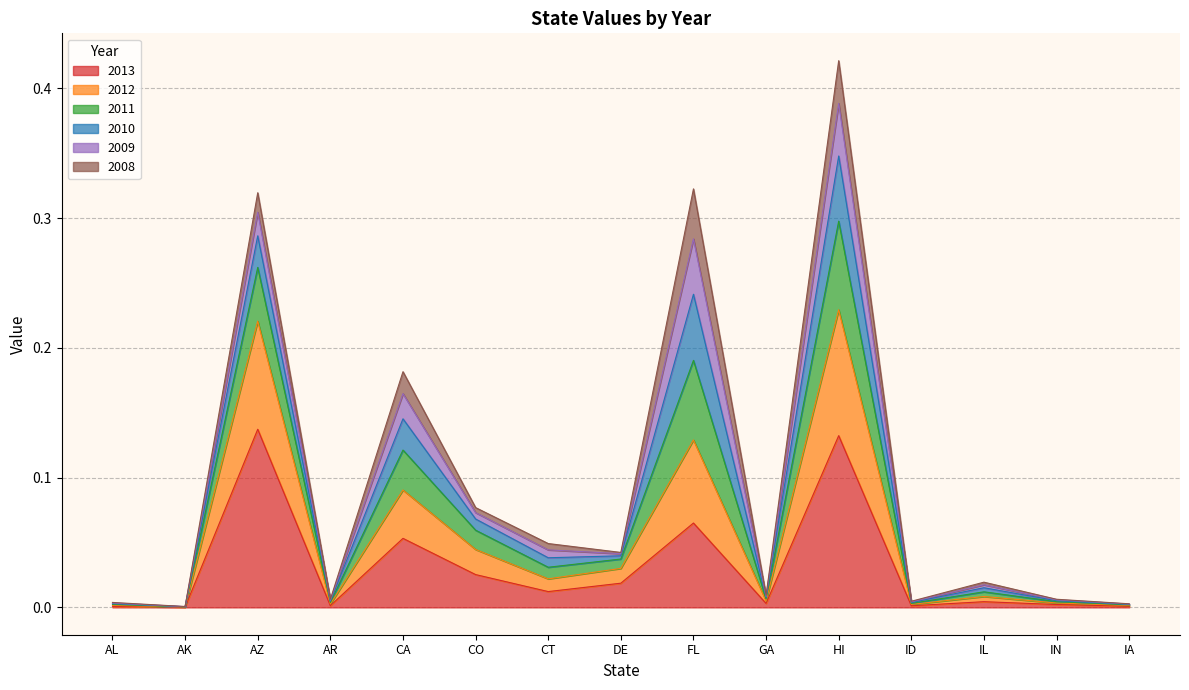

At which category is the sum across all series the highest?

HI